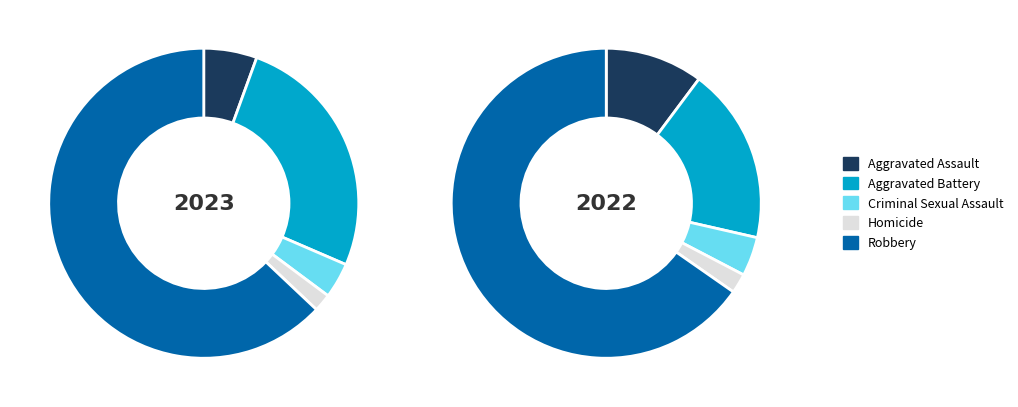

To the nearest percent, what is the average slice percentage?

20%